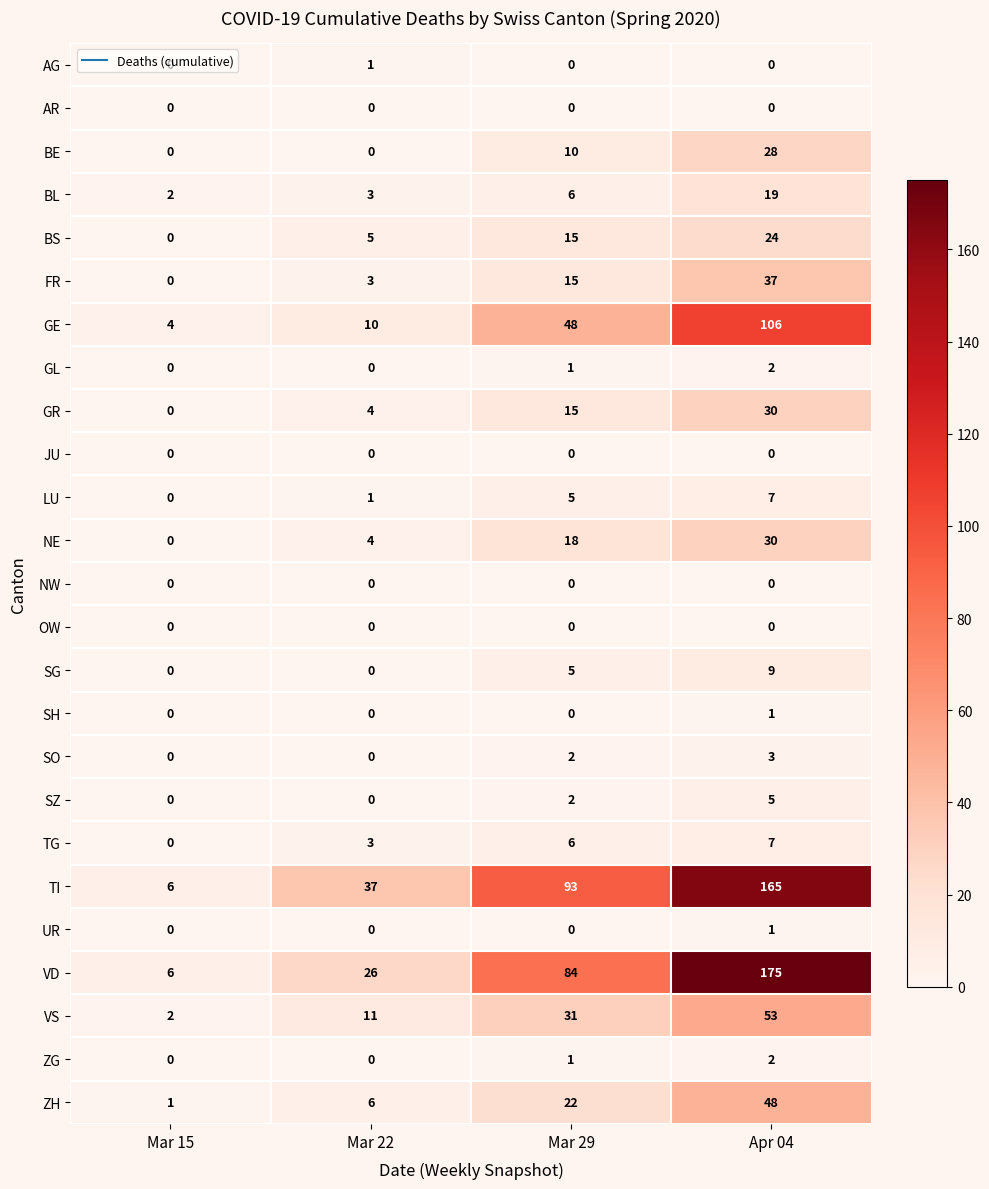

What is the average value of the BL series?

8